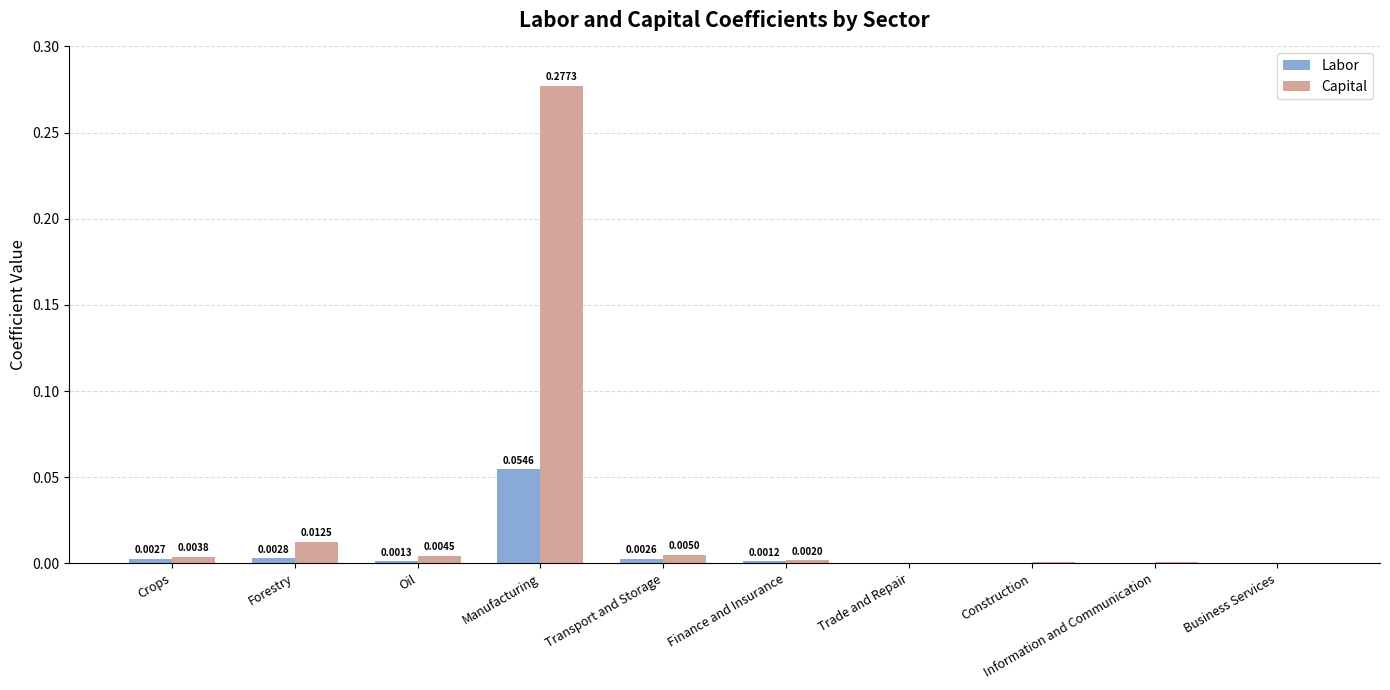

Are the bars horizontal?

No